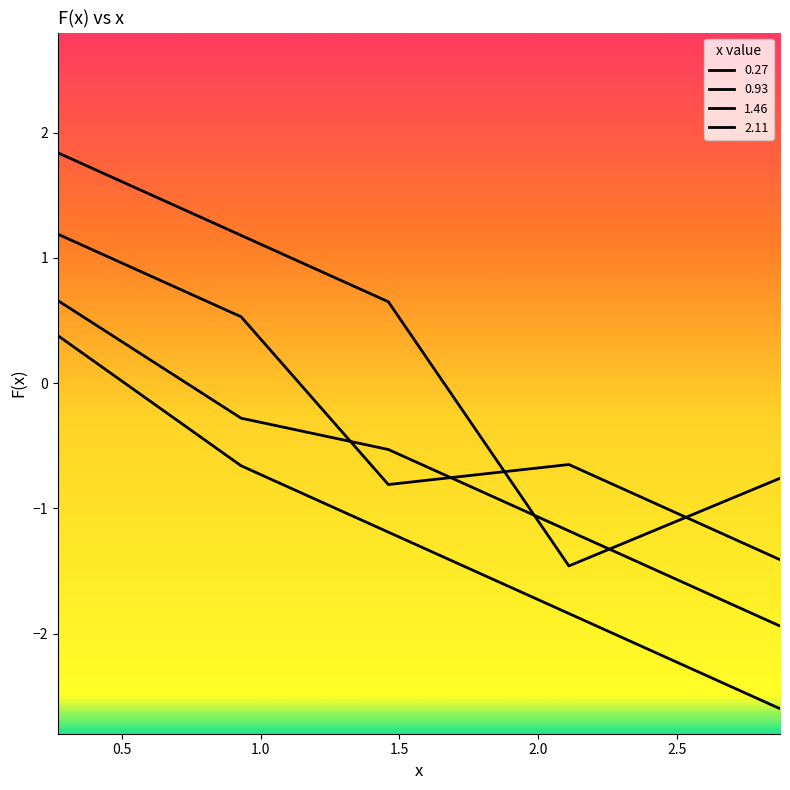

What is the maximum value for 0.27?

0.4